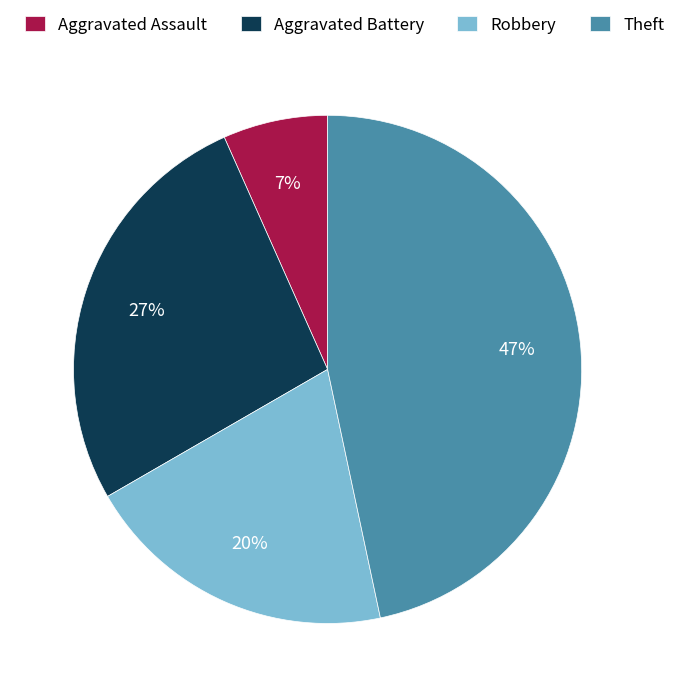

The Aggravated Battery slice represents 38% of the pie. True or false?

False